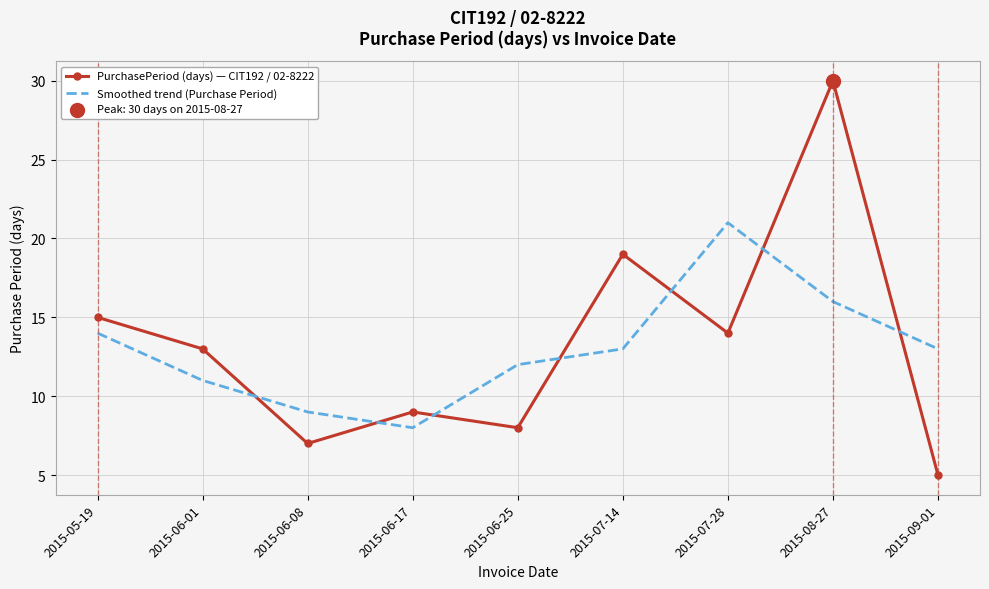

Which series has the widest spread of values?

PurchasePeriod (days) — CIT192 / 02-8222